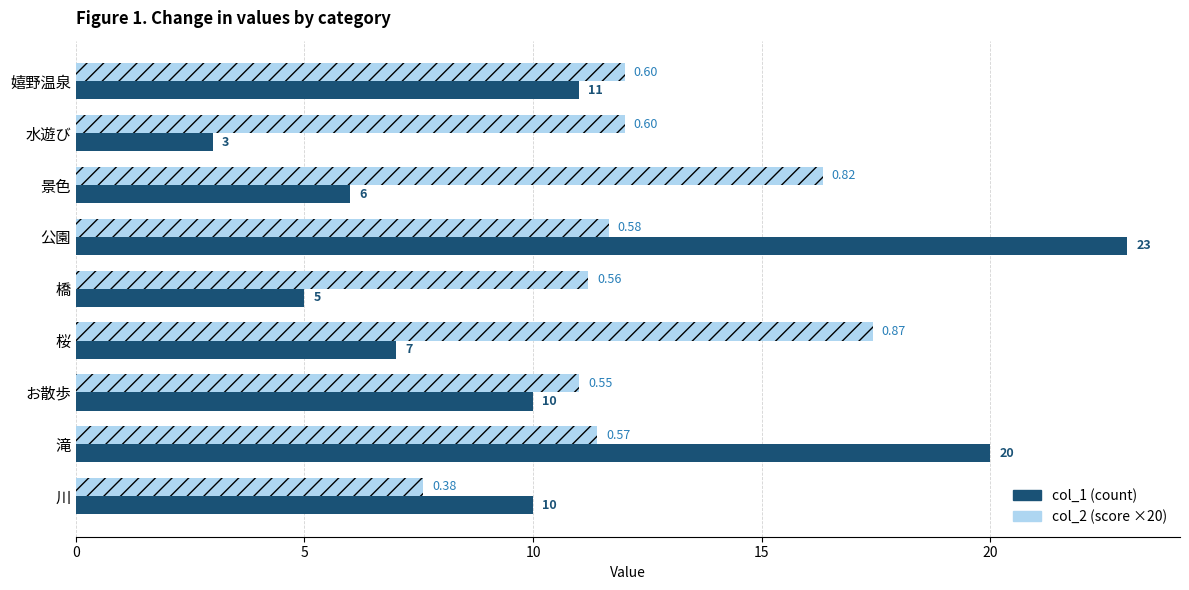

At 川, list the series in order from largest to smallest.

col_1 (count), col_2 (score ×20)